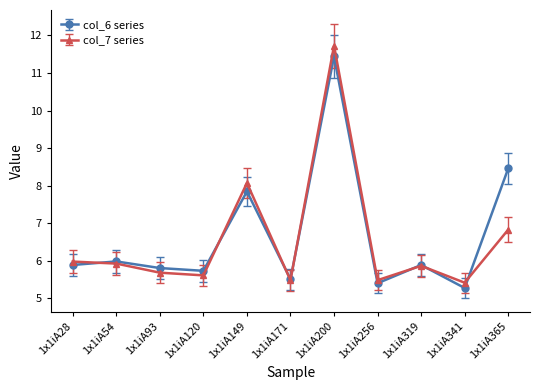

True or false: col_6 series has more than 0 interior local peaks.

True